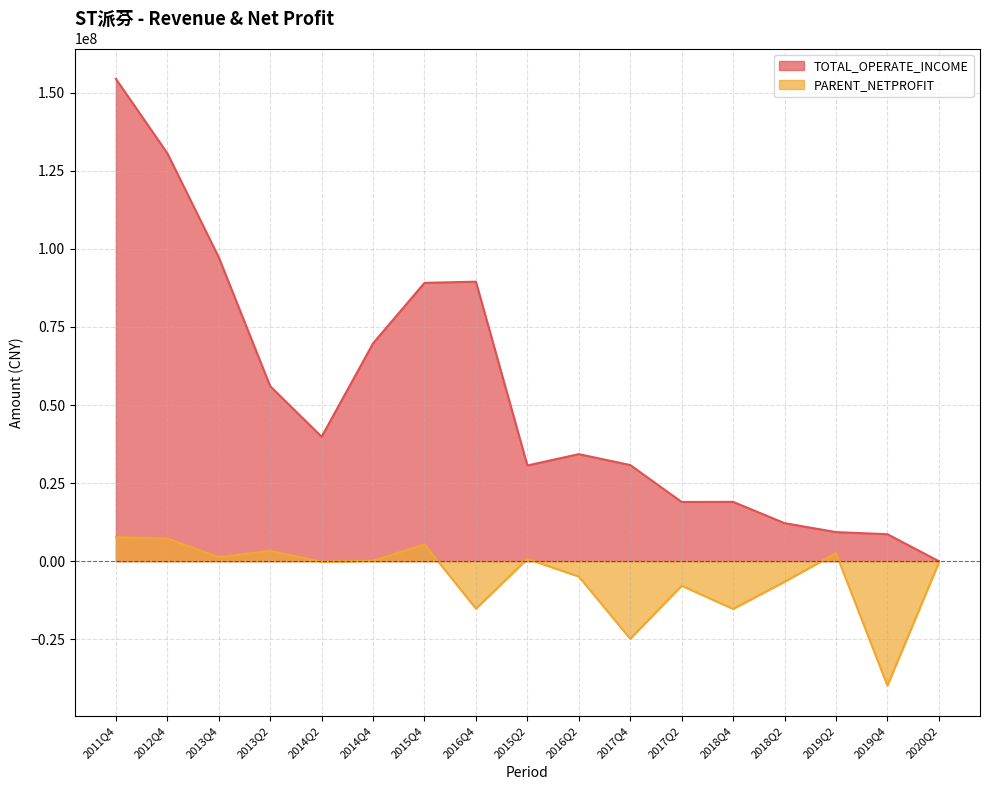

True or false: PARENT_NETPROFIT and TOTAL_OPERATE_INCOME cross at least once.

False